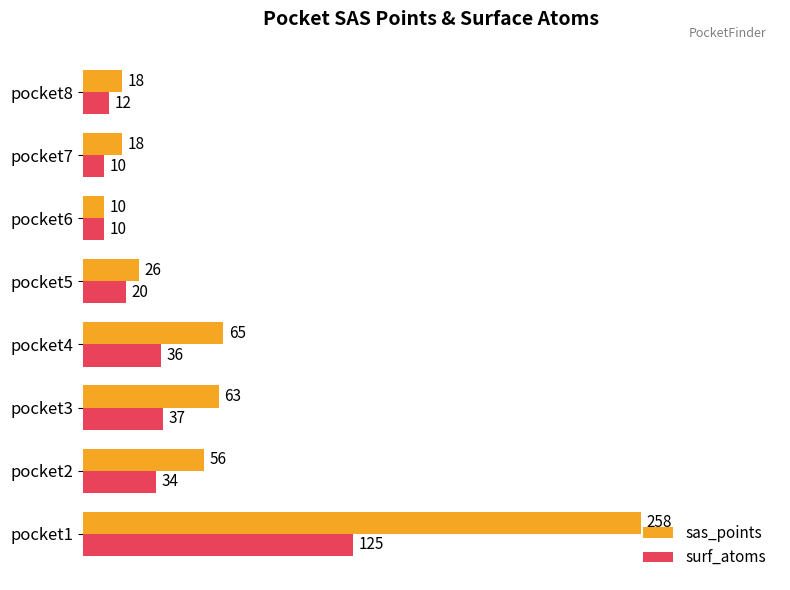

List the series in order of their overall mean, highest first.

sas_points, surf_atoms